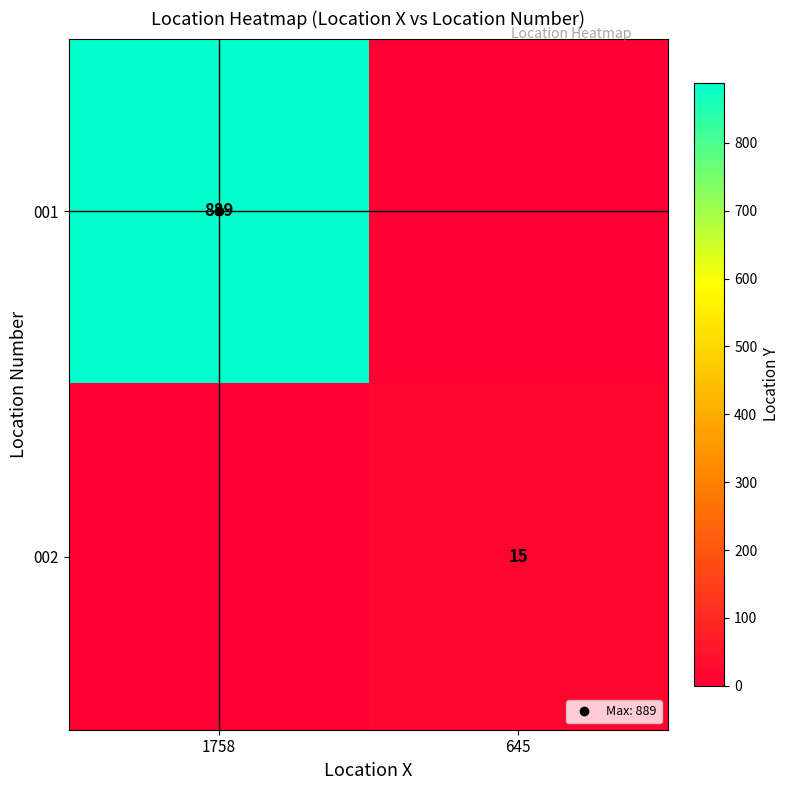

What is the maximum value for 002?

15